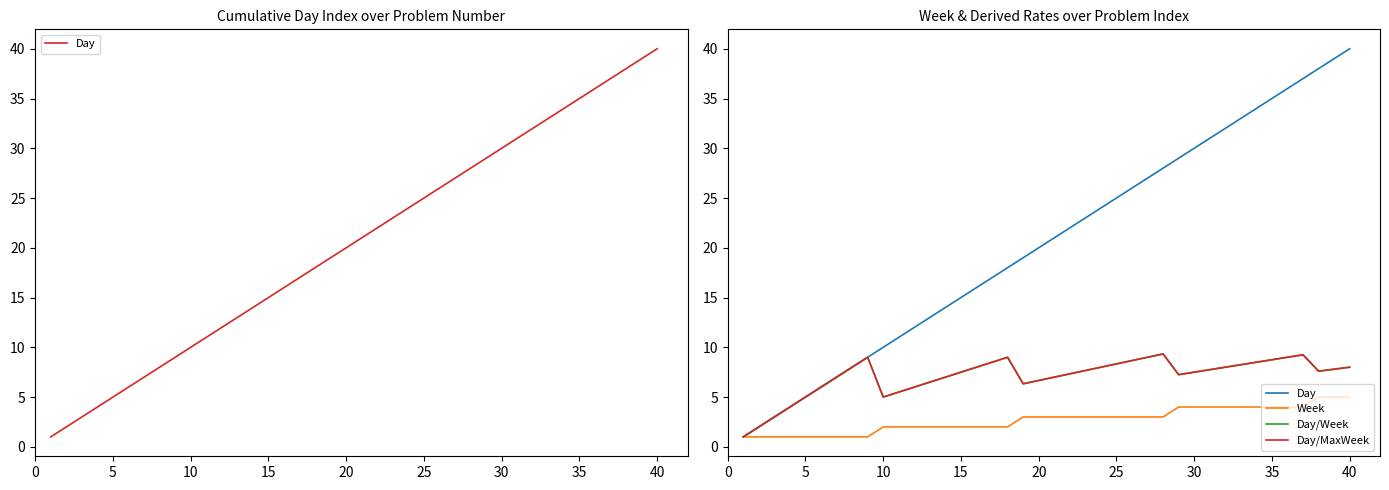

List the series in order of their peak value, lowest first.

Week, Day/Week, Day/MaxWeek, Day